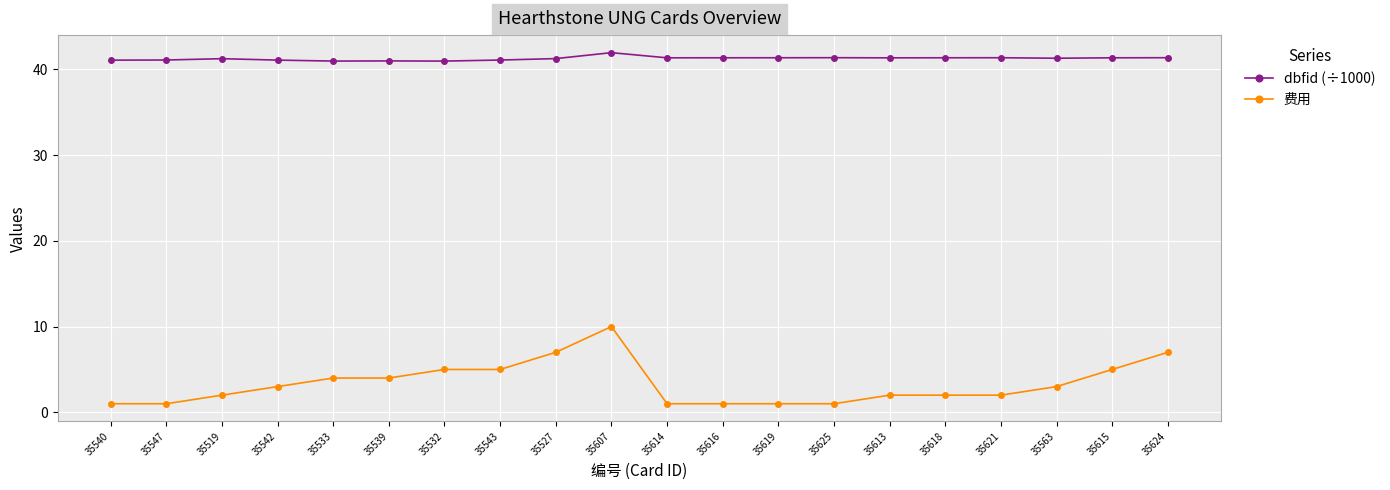

Which series has the largest total across all categories?

dbfid (÷1000)